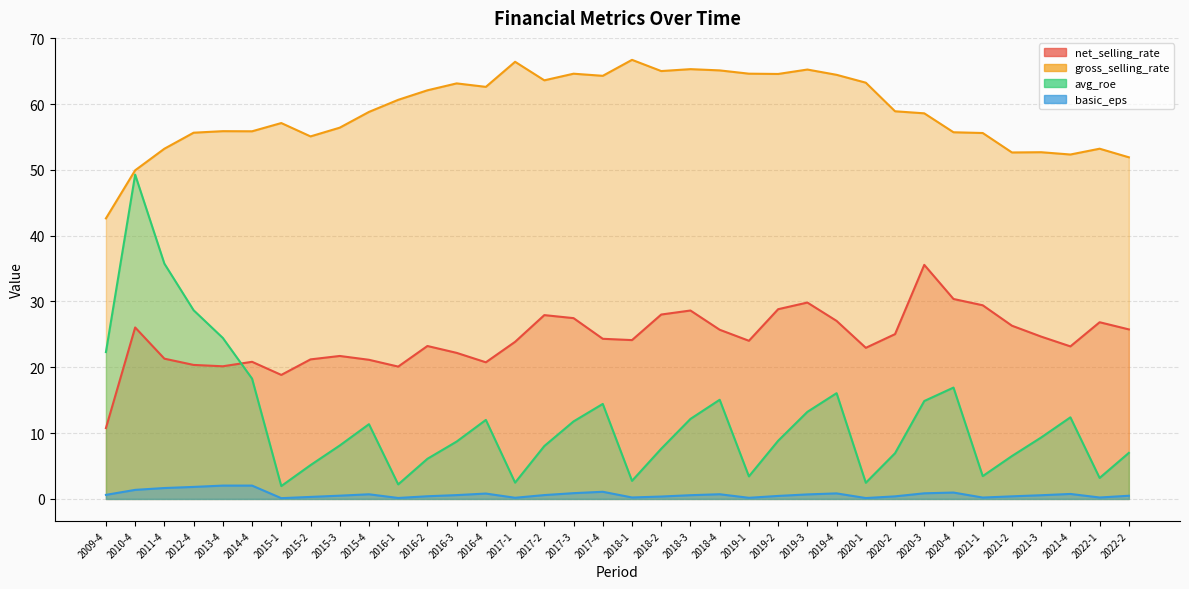

True or false: gross_selling_rate and avg_roe cross at least once.

False